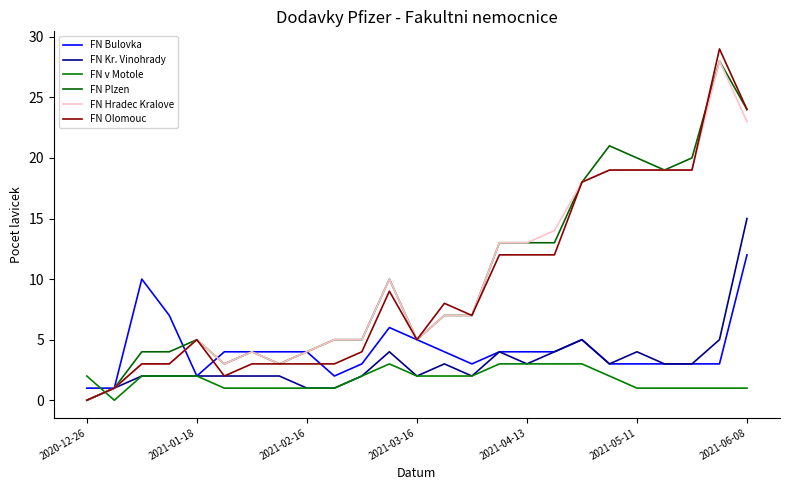

Which category has the highest value in the FN Bulovka series?

2021-06-08